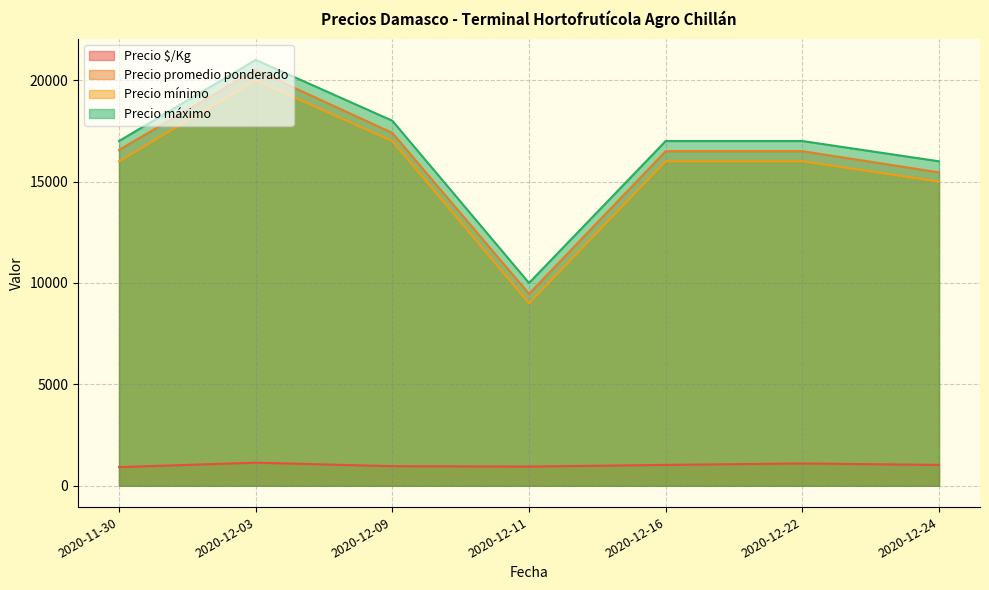

Reading left to right, extract all data points from this chart.

Precio $/Kg: 920	1139	967	947	1031	1100	1030
Precio promedio ponderado: 16562	20500	17400	9467	16500	16500	15455
Precio mínimo: 16000	20000	17000	9000	16000	16000	15000
Precio máximo: 17000	21000	18000	10000	17000	17000	16000